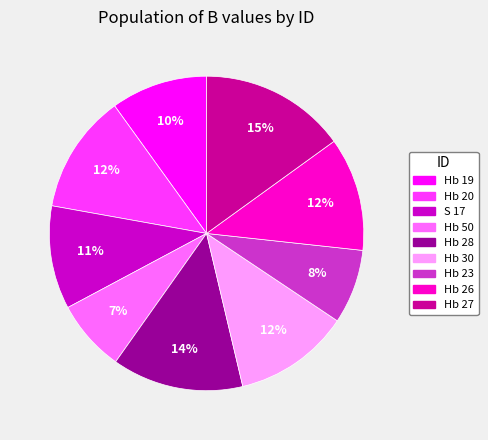

How many segments does this pie chart have?

9